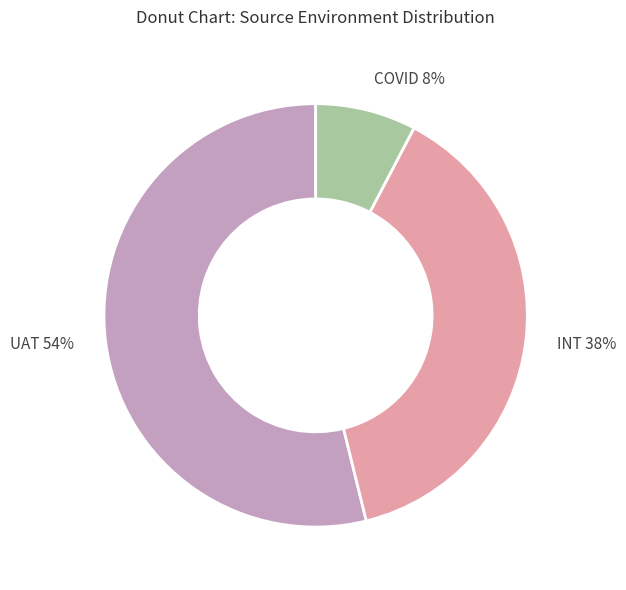

Does COVID represent more than half of the total?

No